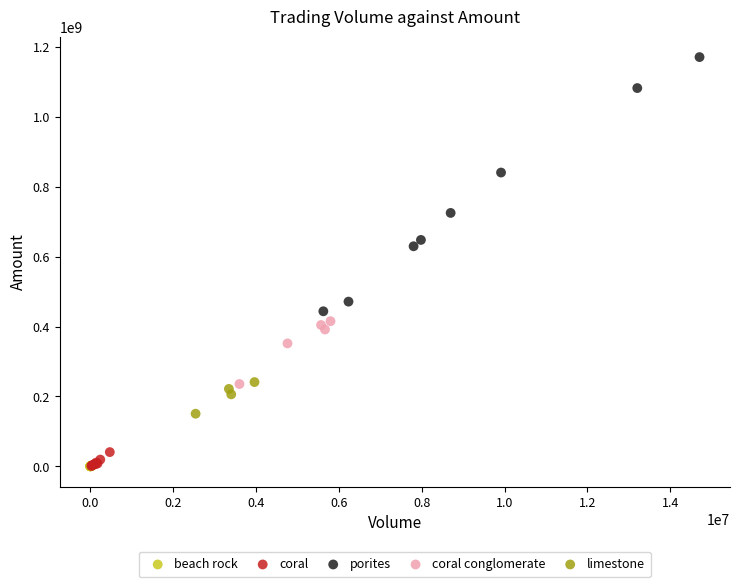

Which series reaches the maximum Y coordinate?

porites